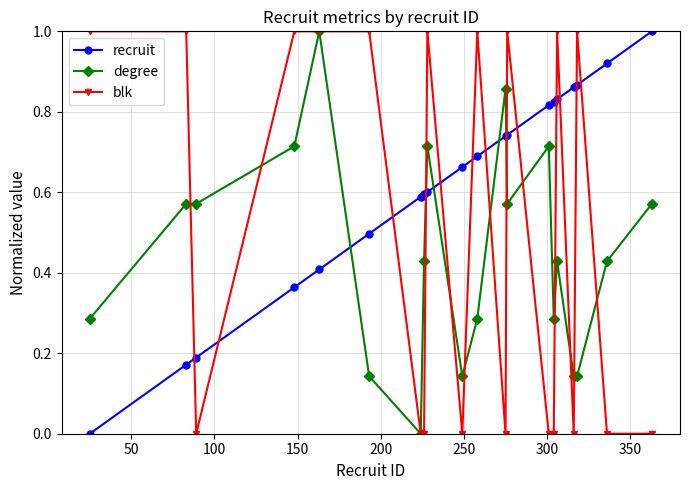

Does the chart have visible grid lines?

Yes